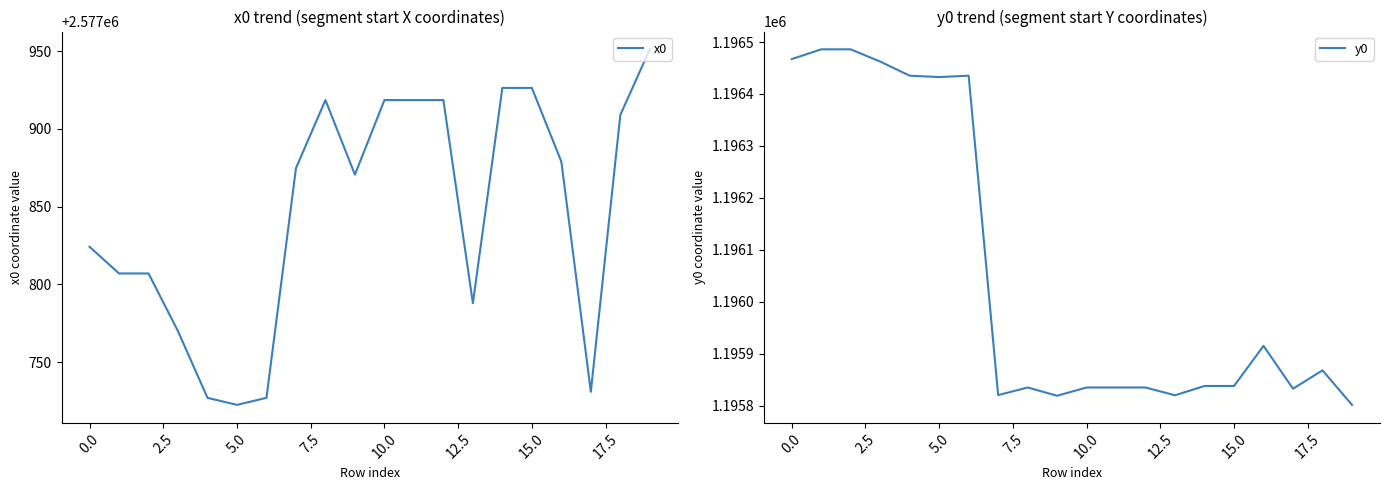

Which series has the widest spread of values?

y0